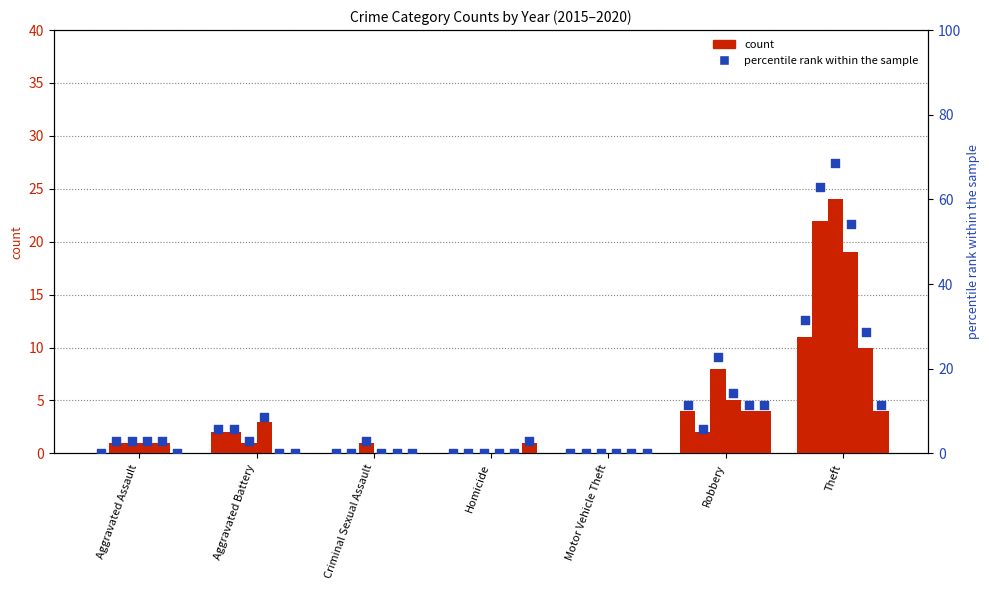

What is the change in value from Aggravated Battery to Theft?

+25.7